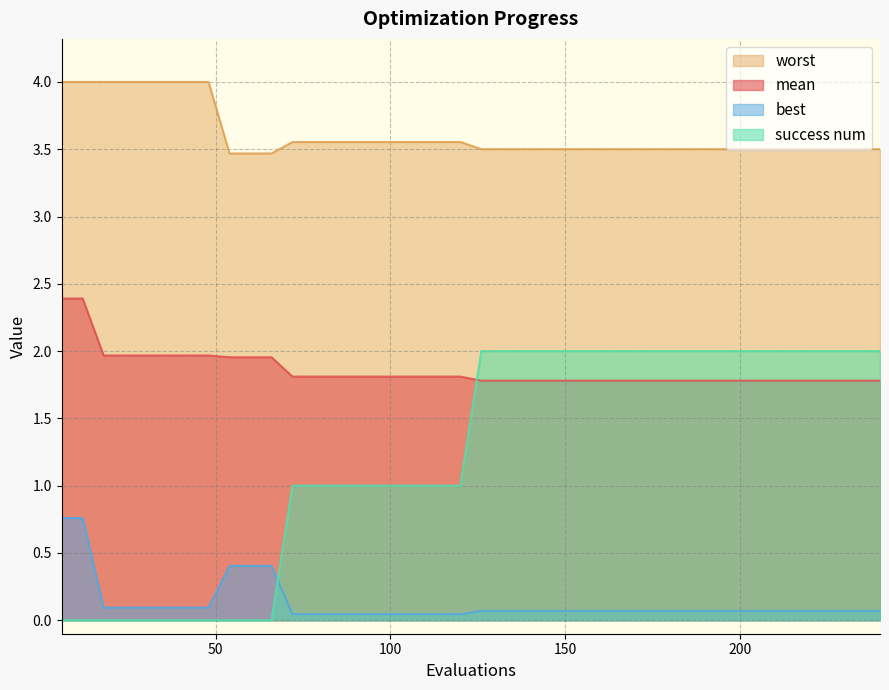

What is the value of the success num point at the 20th from the left?

1.0